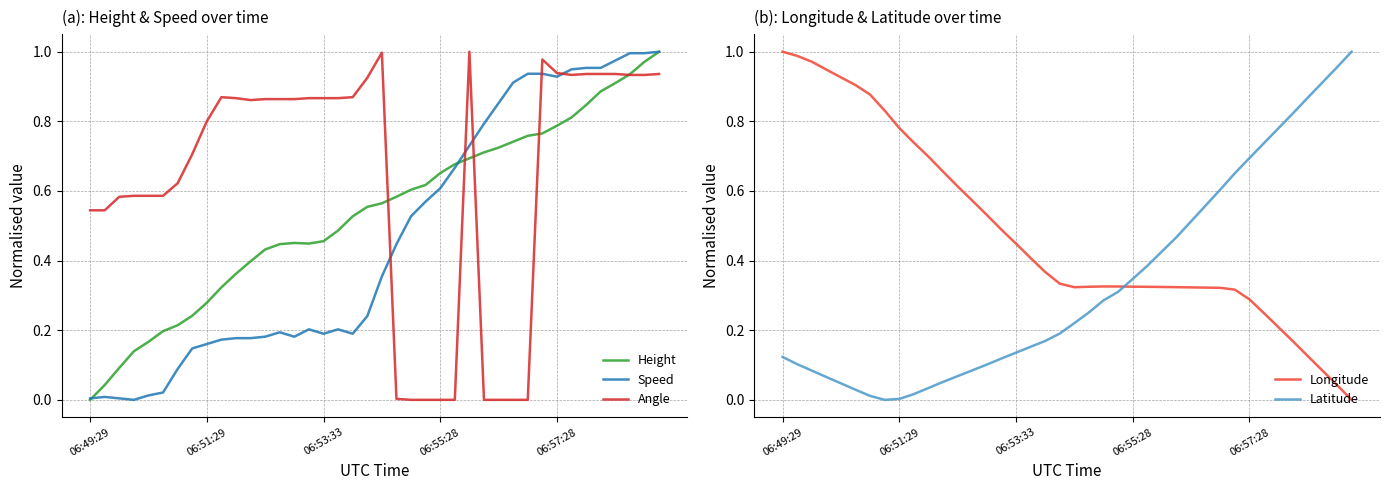

Which category has the highest value across all series?

39